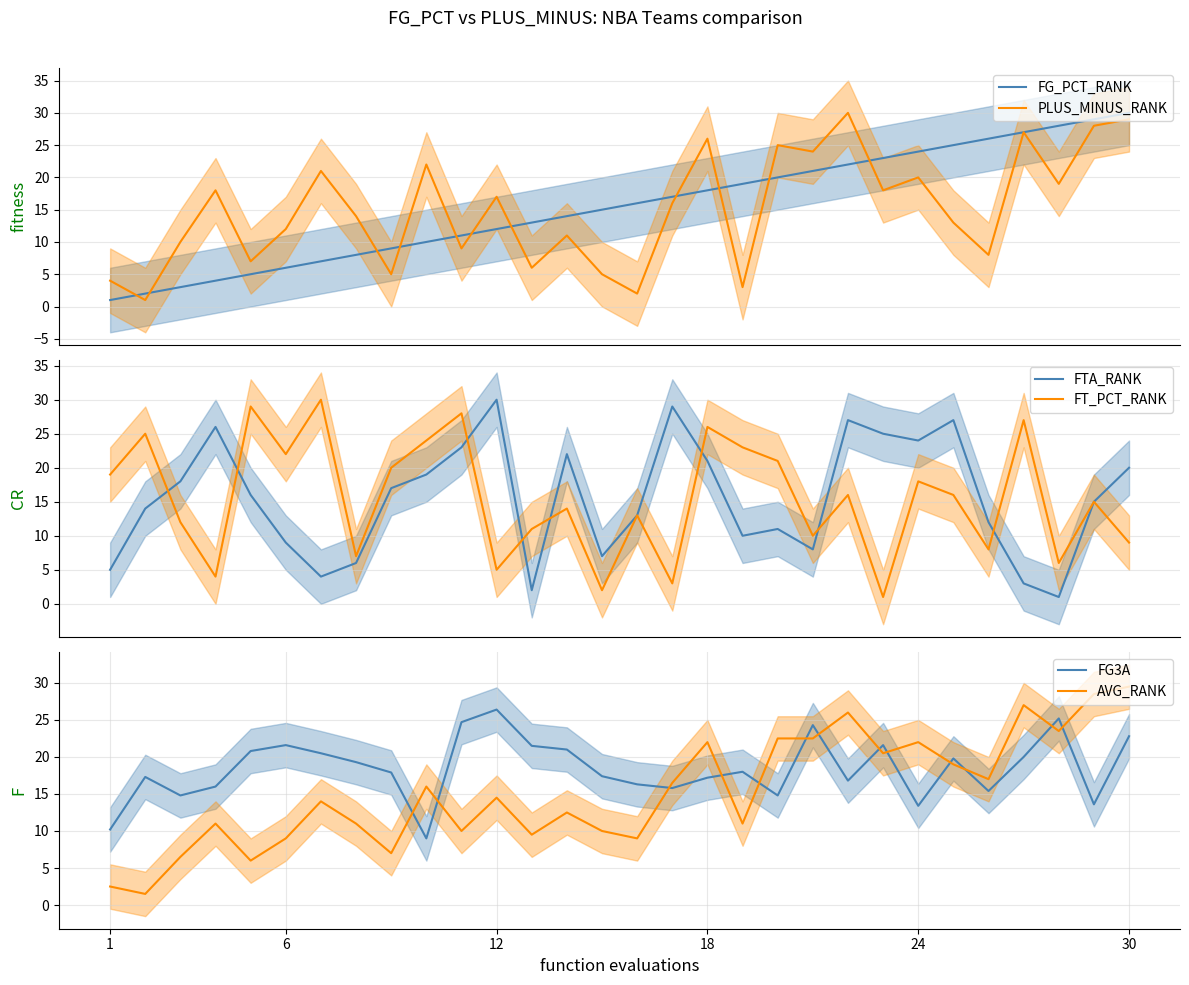

How many intersections are there between FT_PCT_RANK and AVG_RANK?

11